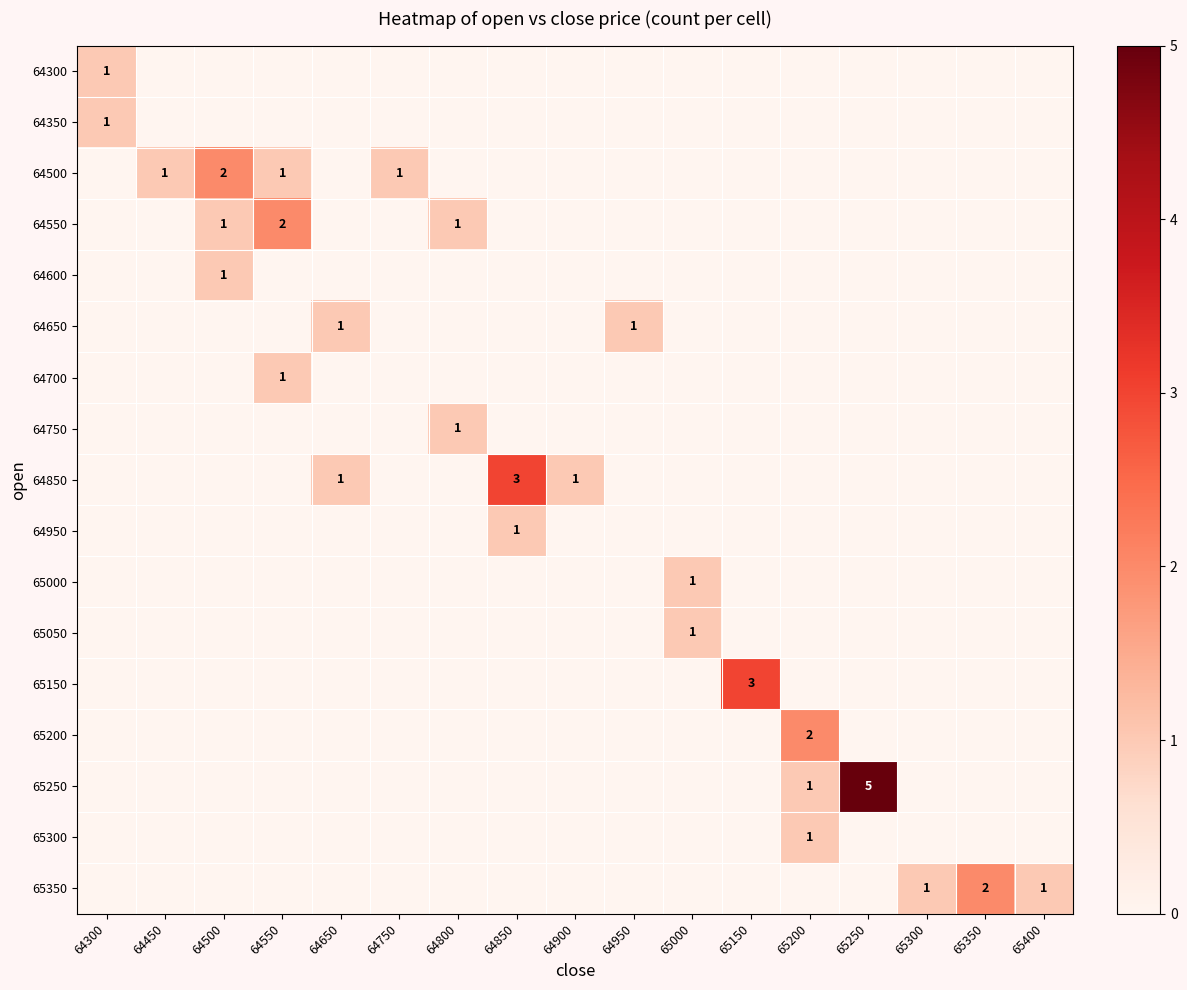

Which category has the lowest value in the 64750 series?

64300